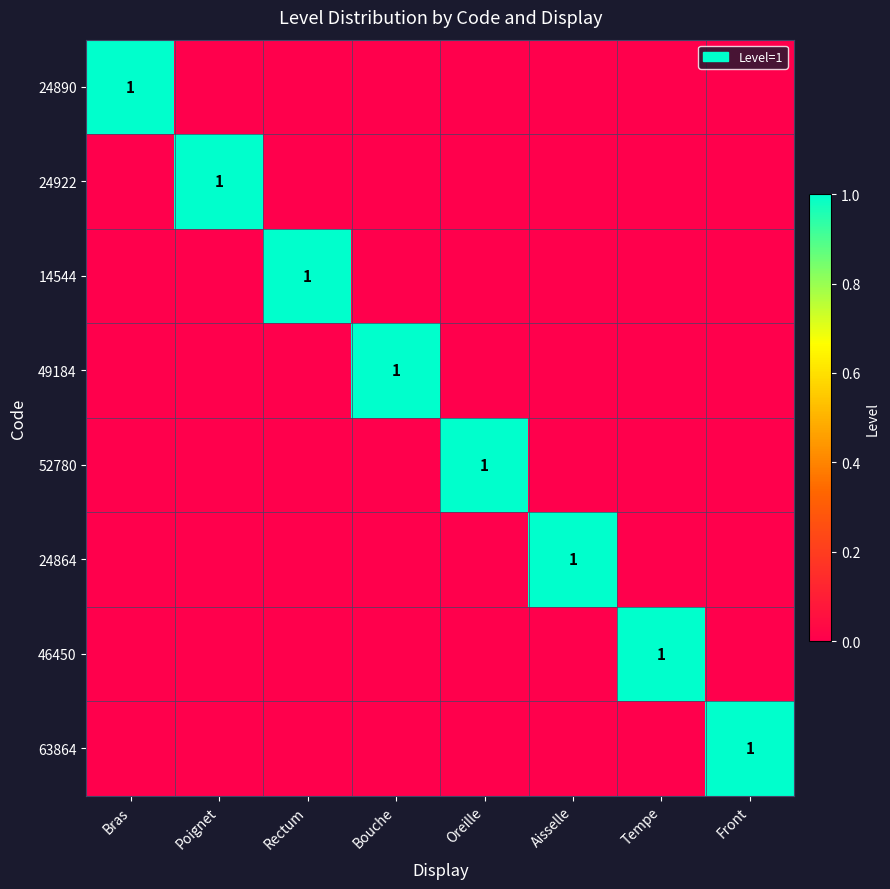

The value of 24922 at Poignet is 1. True or false?

True